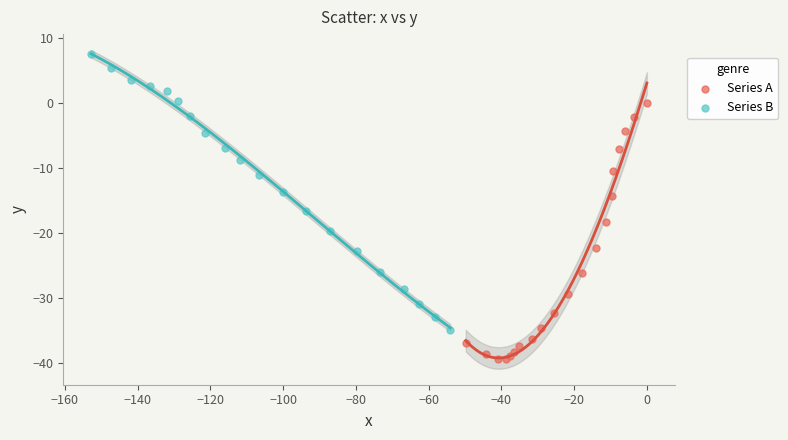

What are all the series names shown in the legend?

Series A, Series B